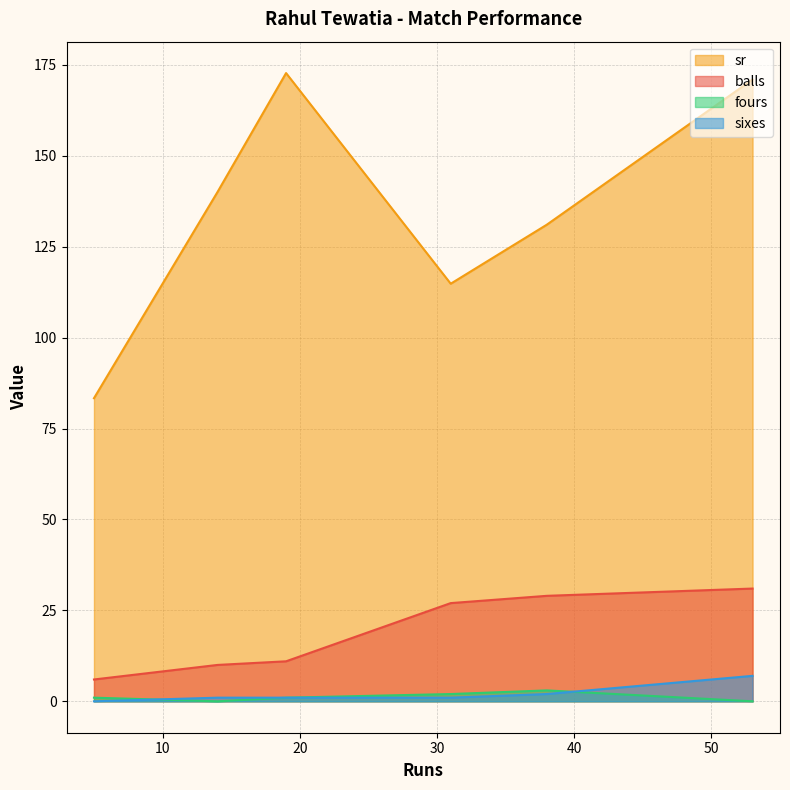

What are all the series names shown in the legend?

sr, balls, fours, sixes